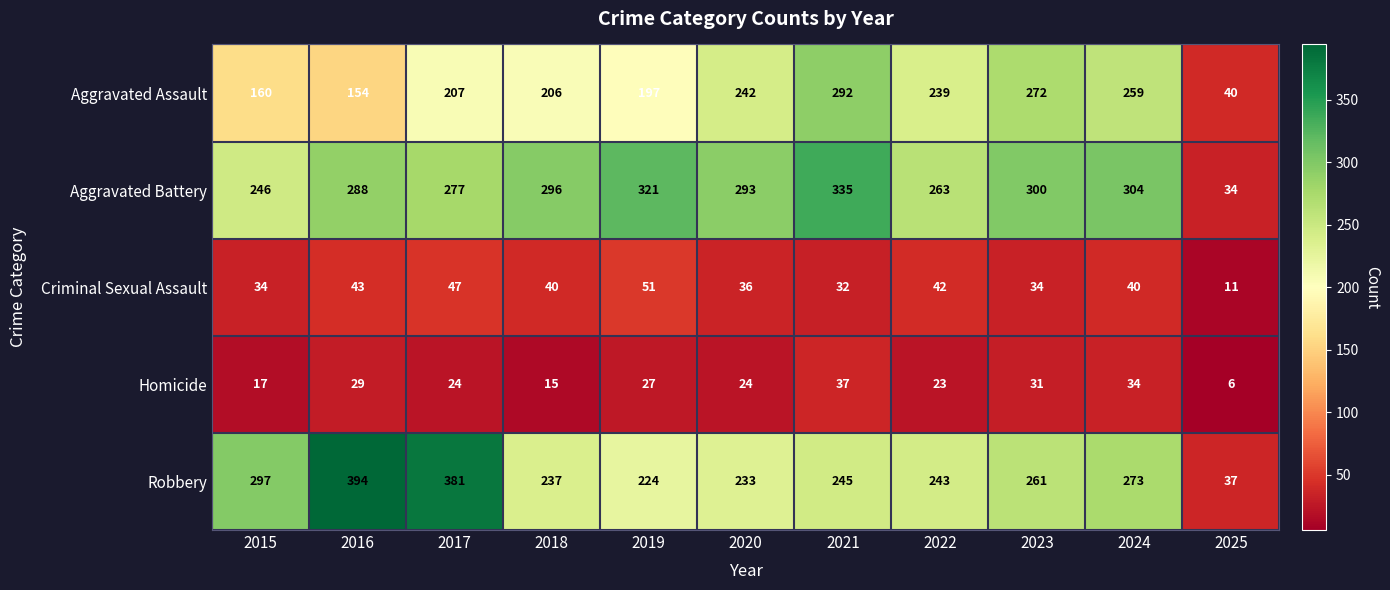

Which series has the largest total across all categories?

Aggravated Battery